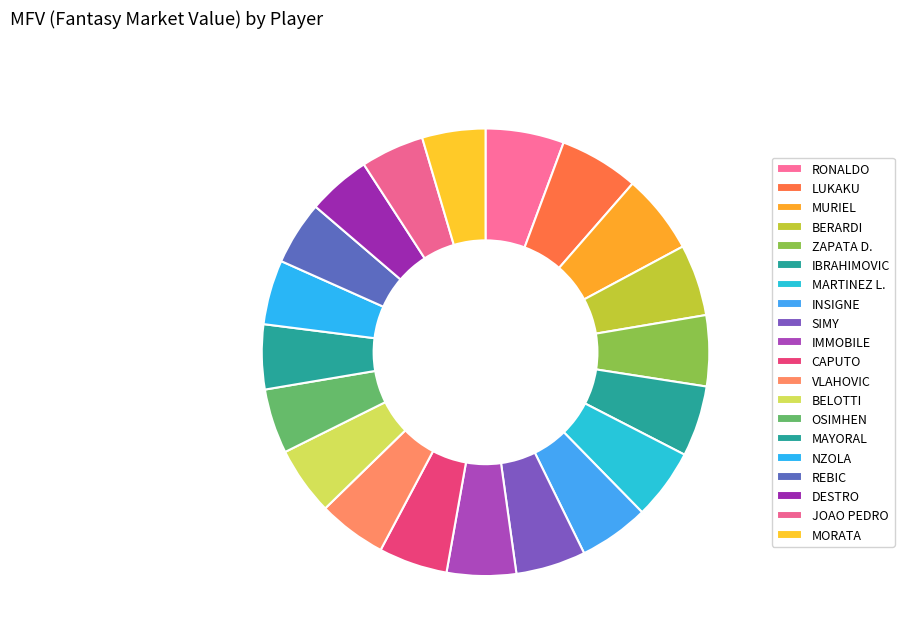

Is there any slice that represents more than half of the pie?

No